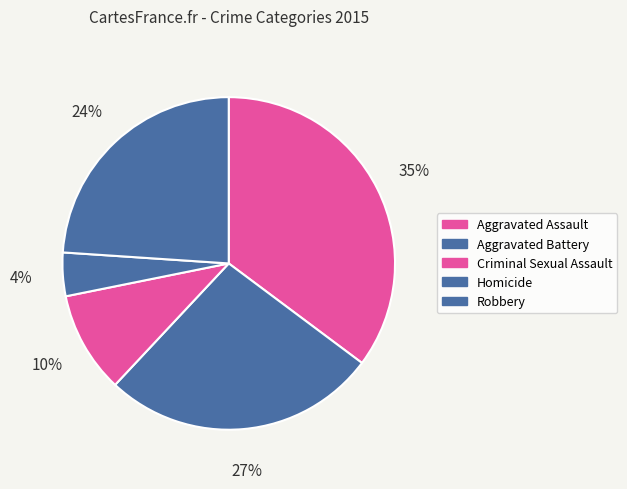

Is Aggravated Battery the majority of the pie?

No